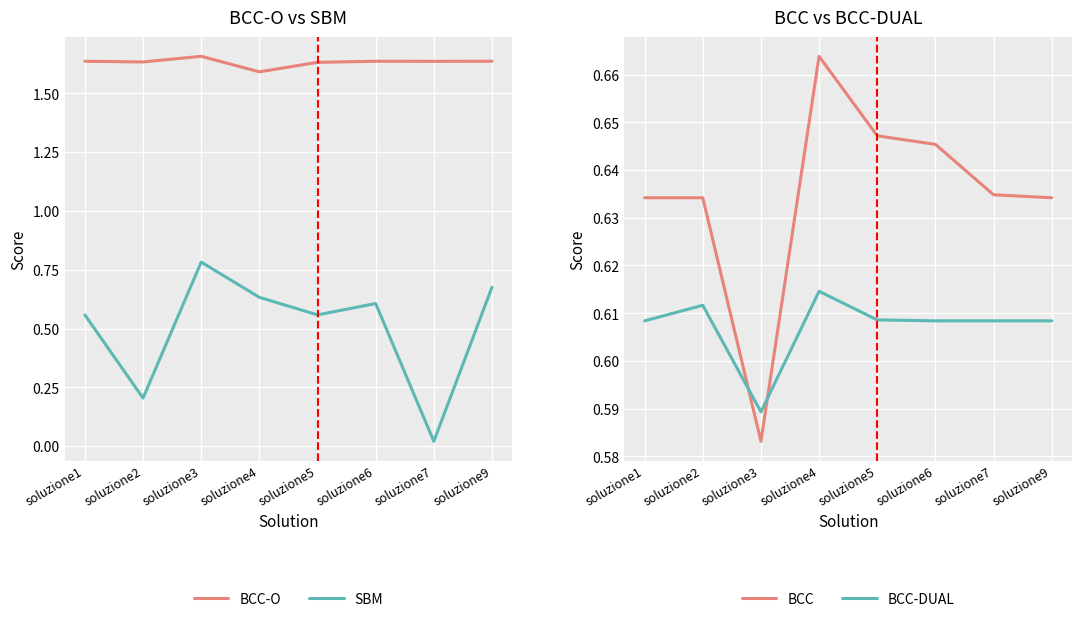

The value of BCC at soluzione3 is 0.6. True or false?

True